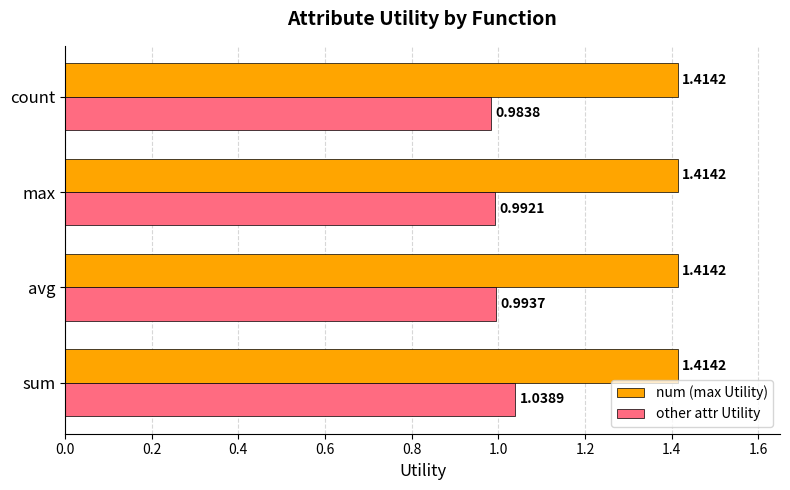

What is the total value across all series at avg?

2.4